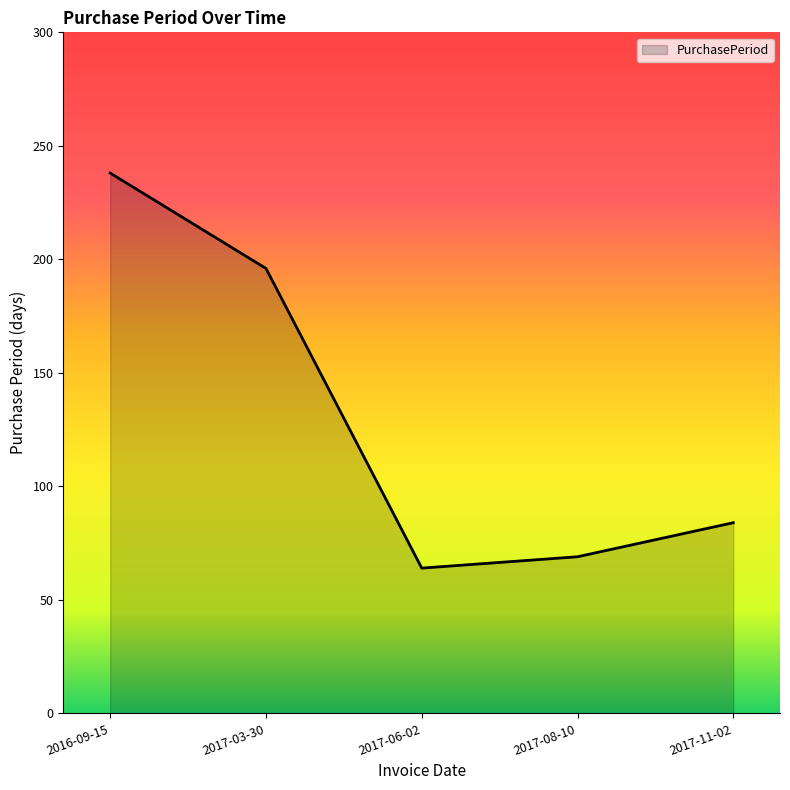

List the labels in order of value, smallest first.

2017-06-02, 2017-08-10, 2017-11-02, 2017-03-30, 2016-09-15